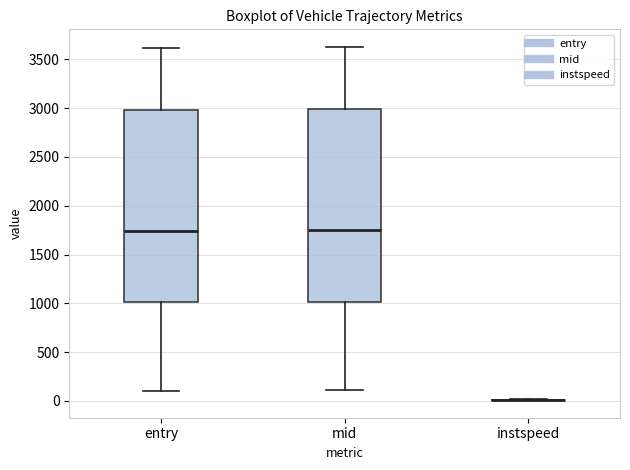

Where is the lower edge of the box for mid on the y-axis? The values are not printed on the chart, so give them approximately, as read against the axis.

1000